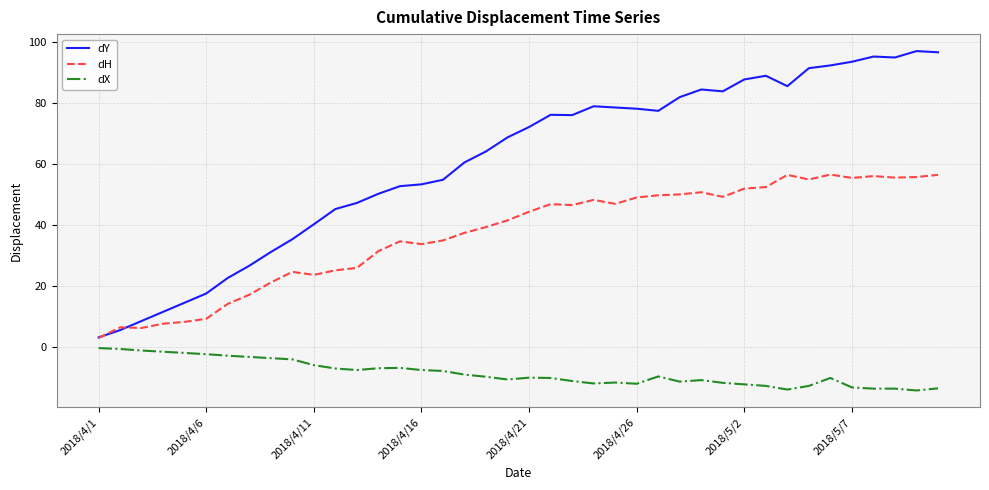

Which series has the largest total across all categories?

dY